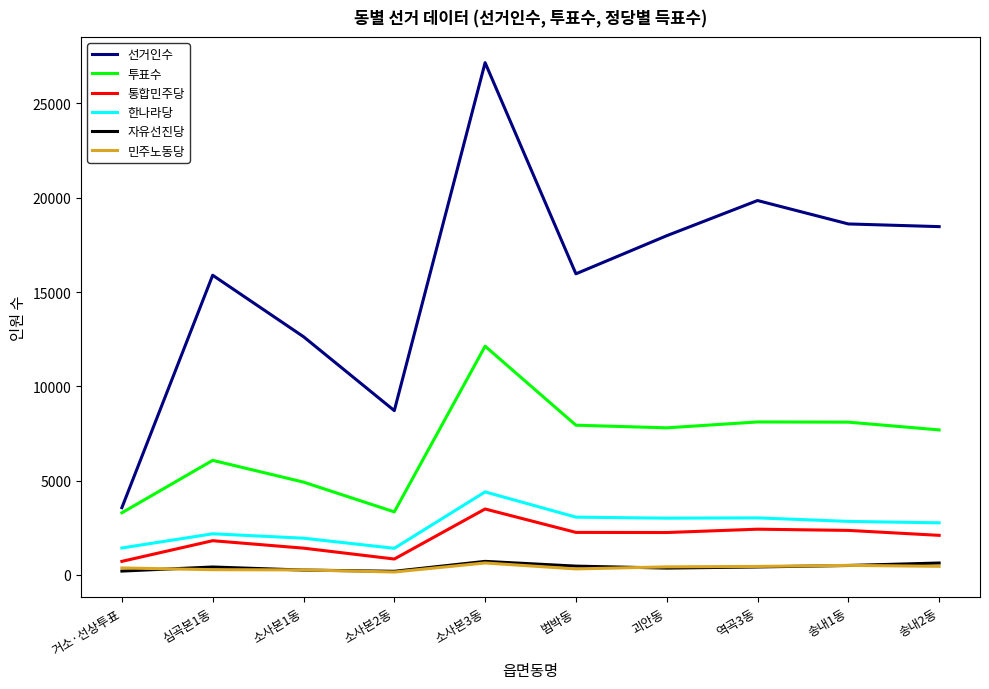

Which series has the largest range (max minus min)?

선거인수